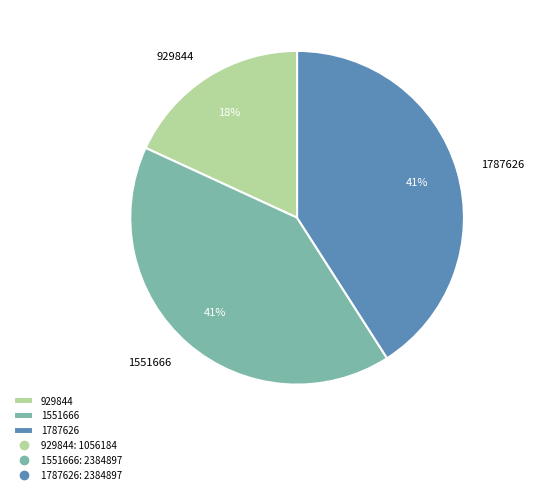

How many segments does this pie chart have?

3